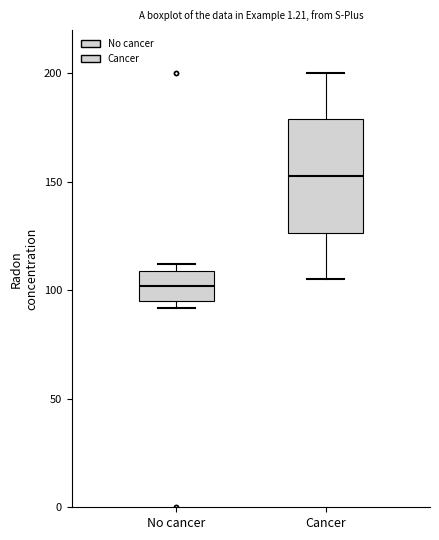

Reading left to right, transcribe this box plot: for each box, give where its median line is, the range the box spans, and where its two whiskers end, as read against the y-axis. The values are not printed on the chart, so give them approximately, as read against the axis.

No cancer: median 100, box 95 to 110, whiskers 90 to 110 (just above the box's upper edge)
Cancer: median 155, box 125 to 180, whiskers 105 to 200